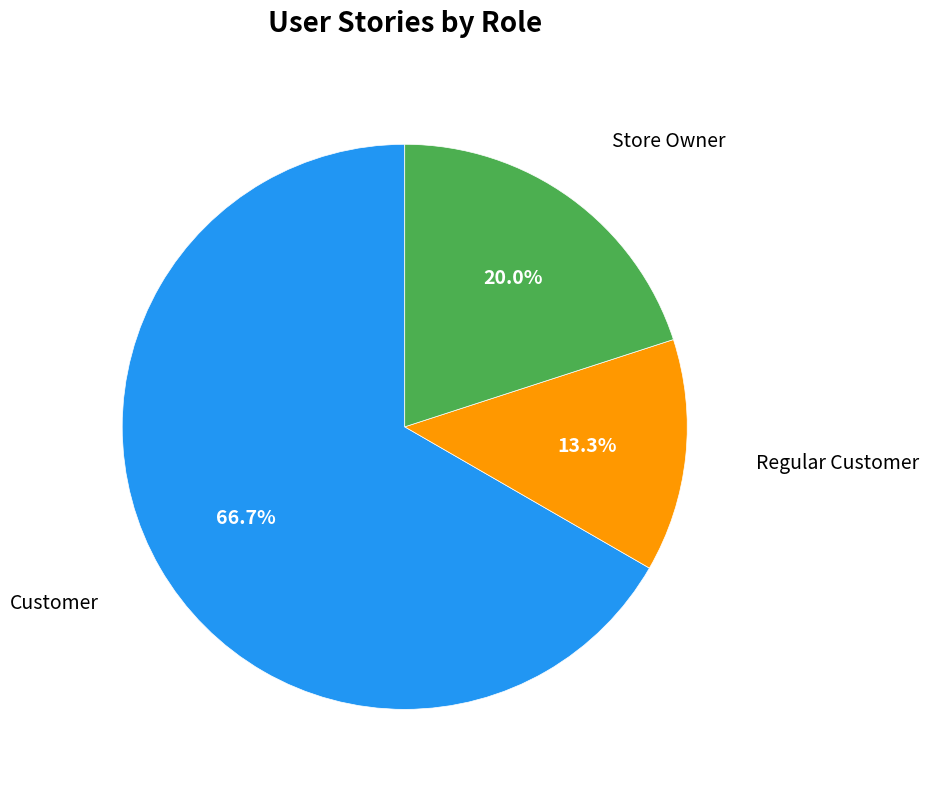

What is the ratio of the value at Regular Customer to the value at Store Owner?

0.7